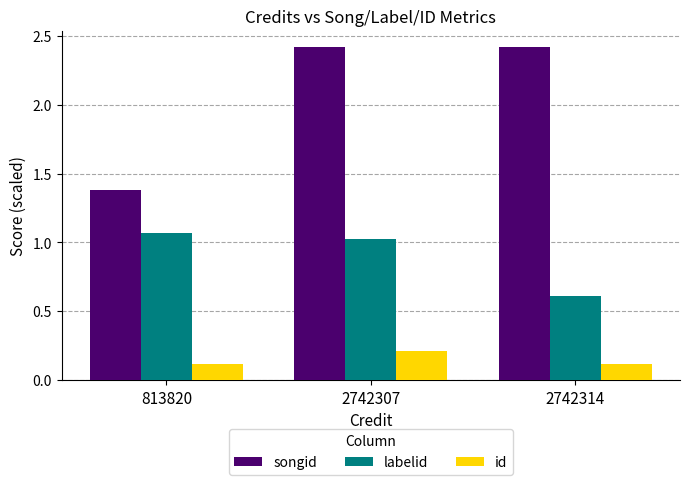

Is it true that labelid equals 0.6 at 2742314?

True